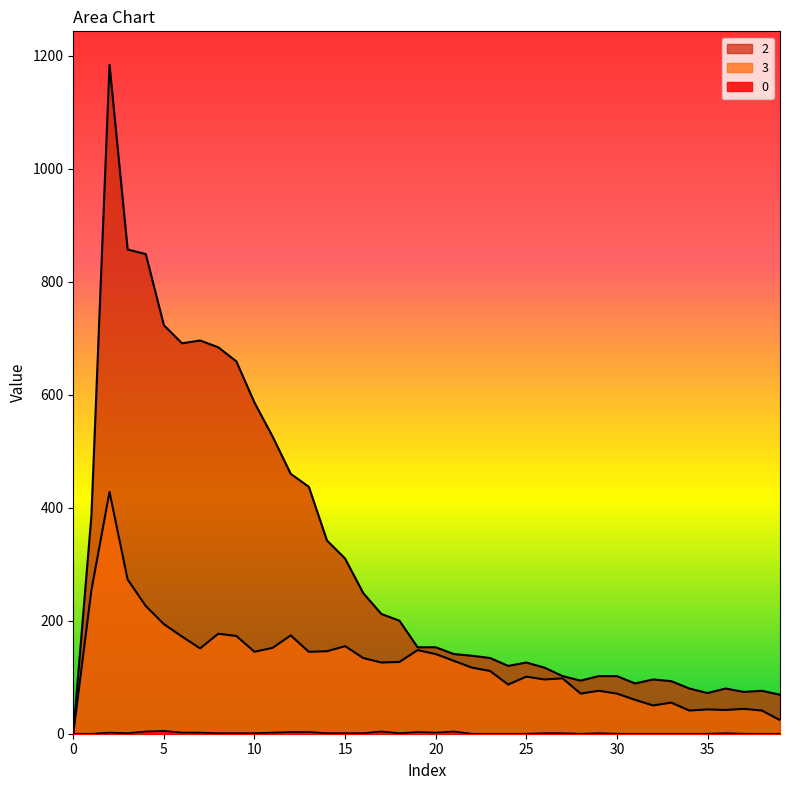

Where is 3 nearest to the value 214?

4